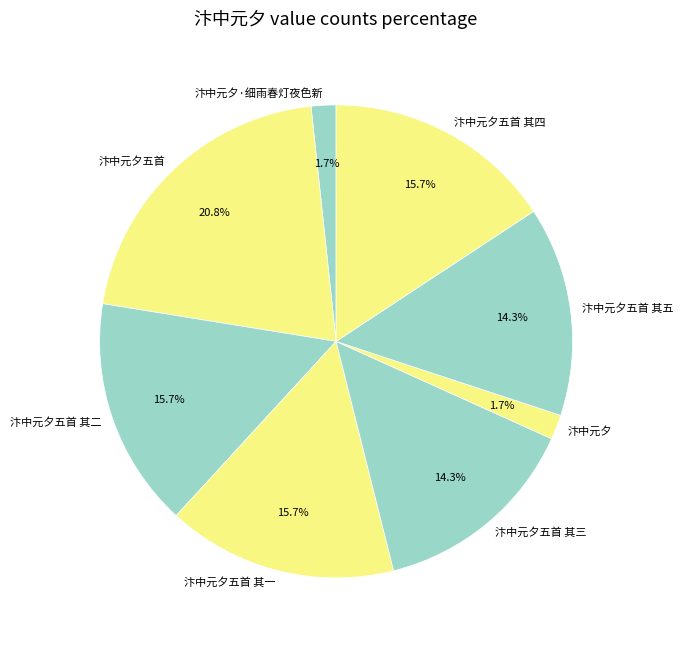

Count the number of slices in the pie.

8